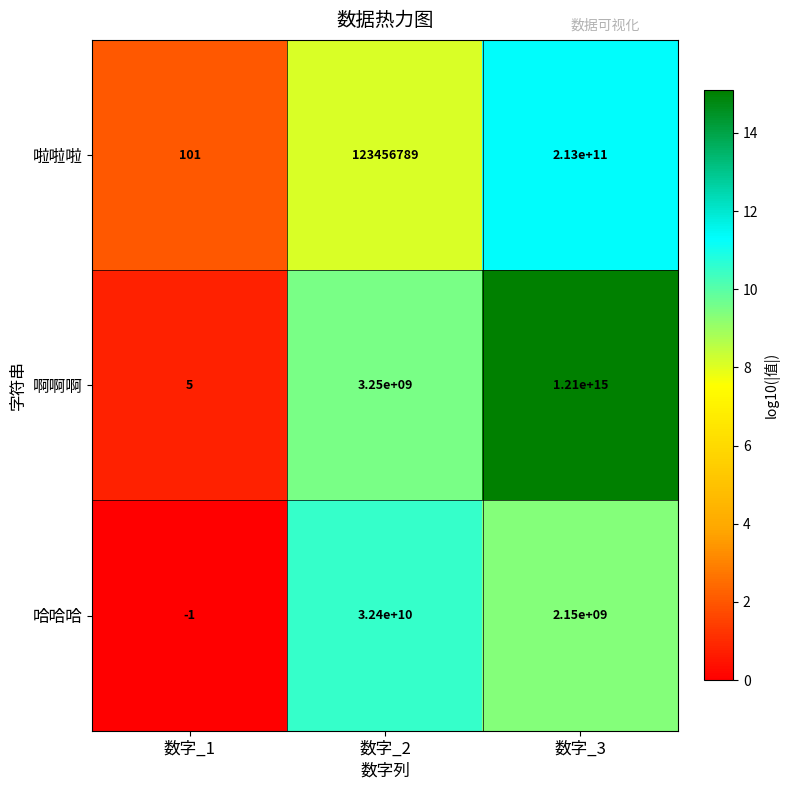

Which label corresponds to the largest value in the chart?

数字_3